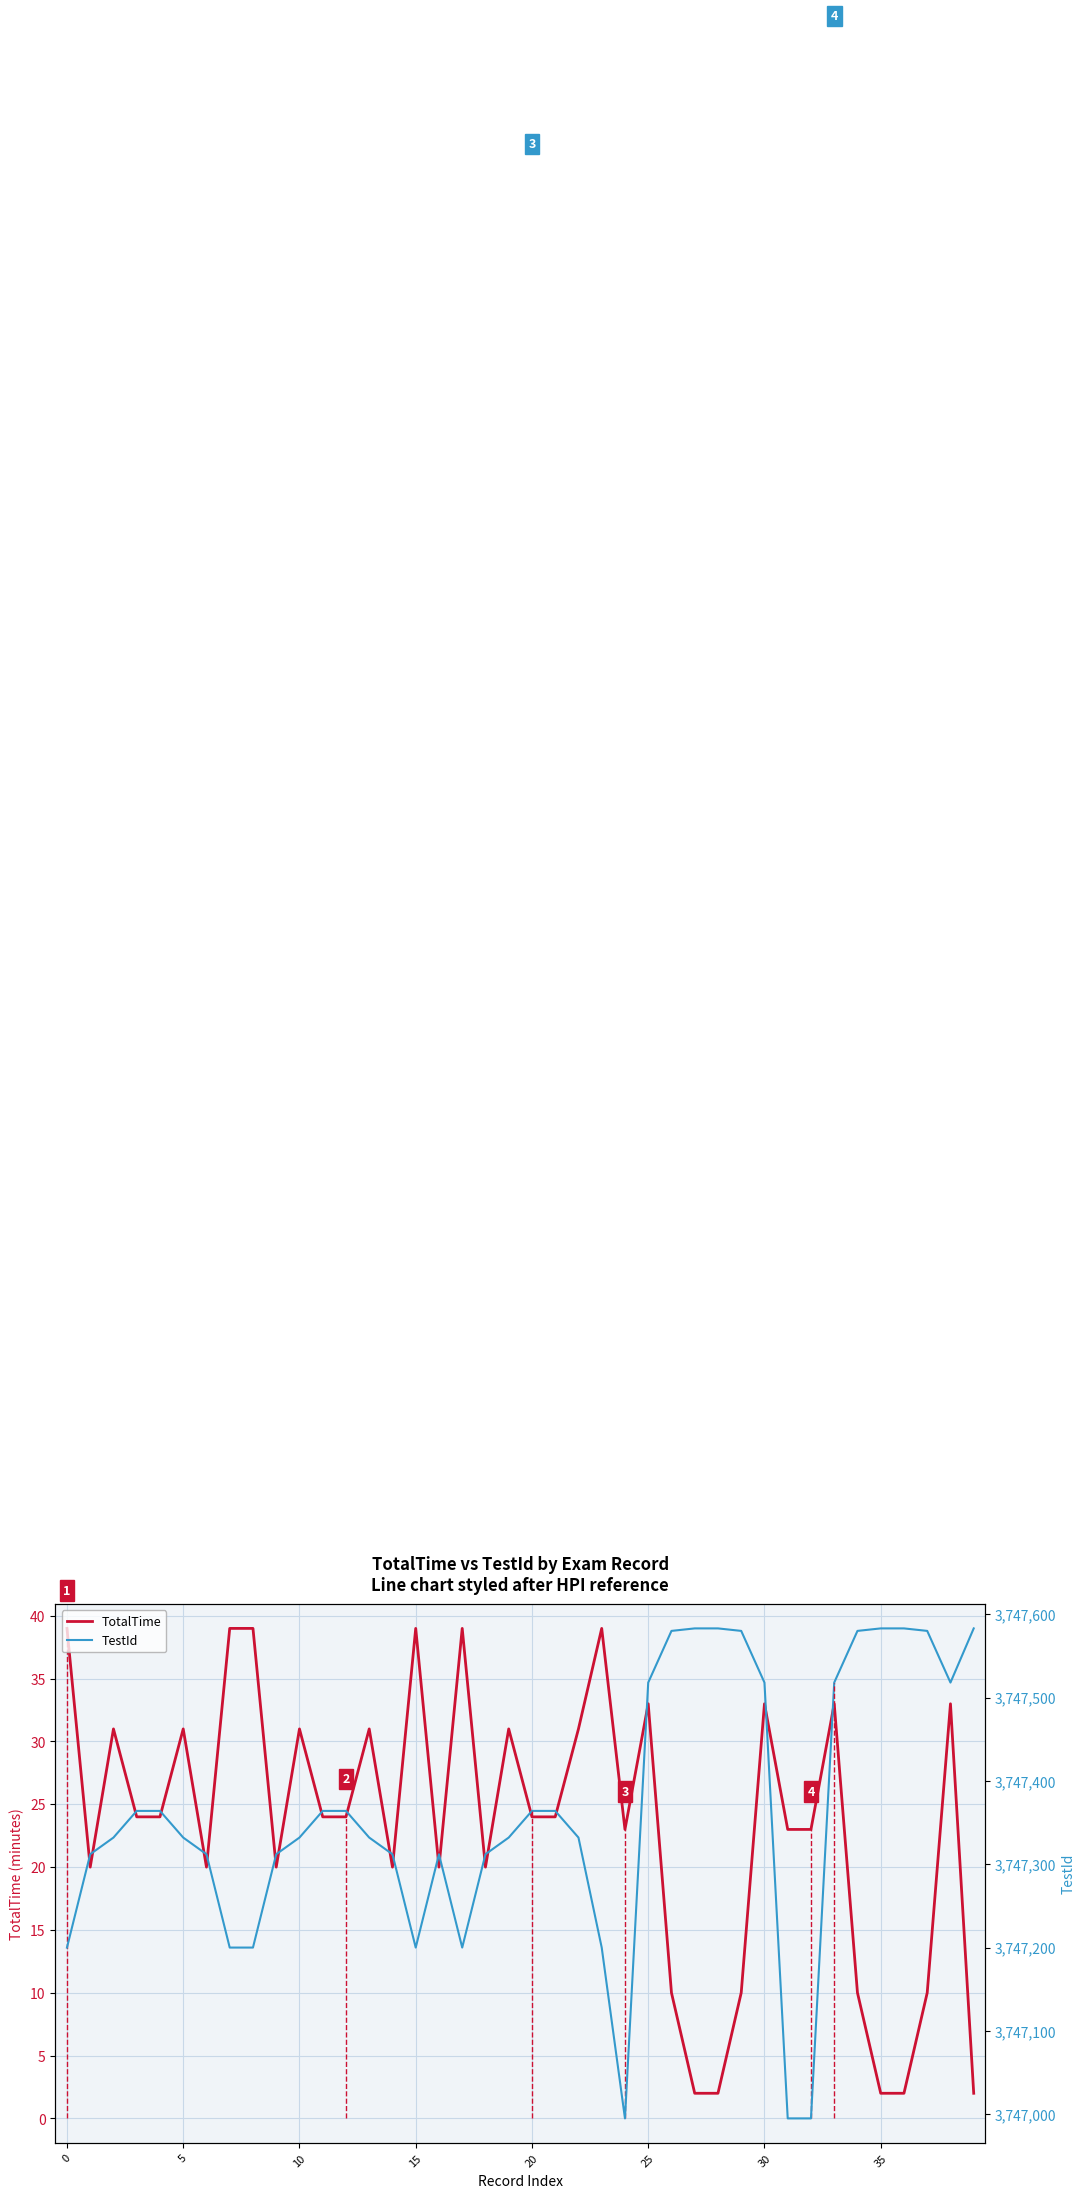

Which series has the widest spread of values?

TestId